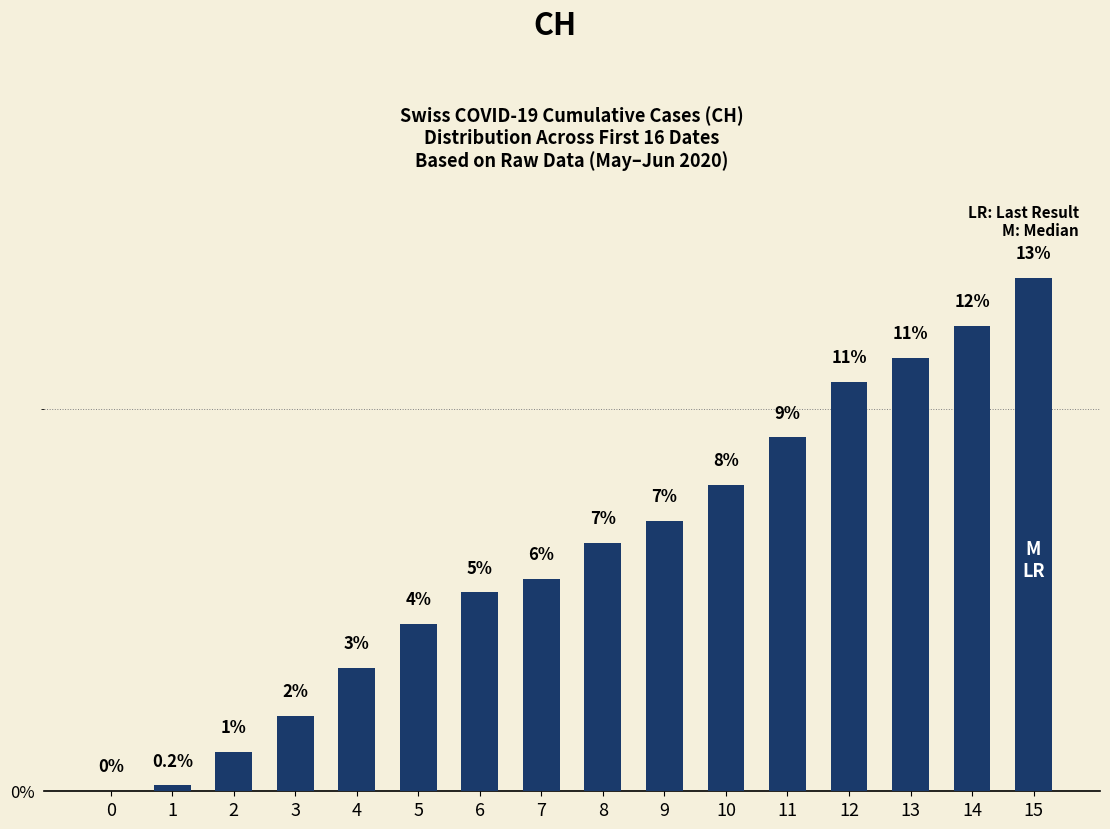

Are the bars horizontal?

No